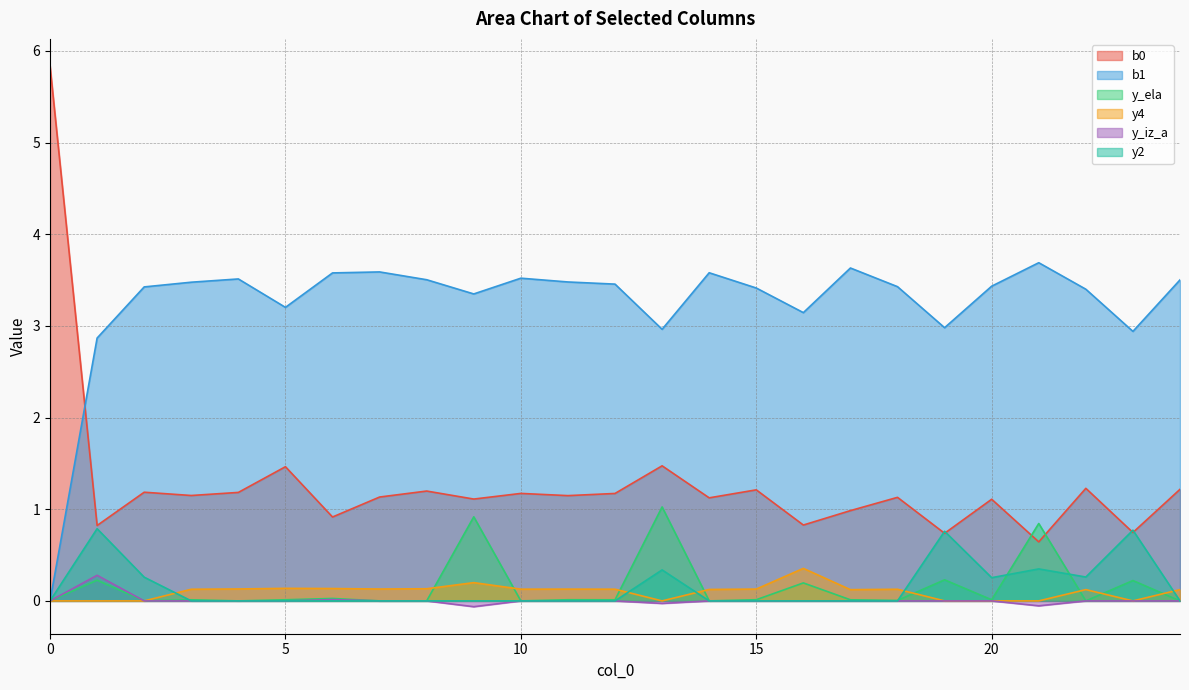

How many interior local peaks does the b0 series have?

9